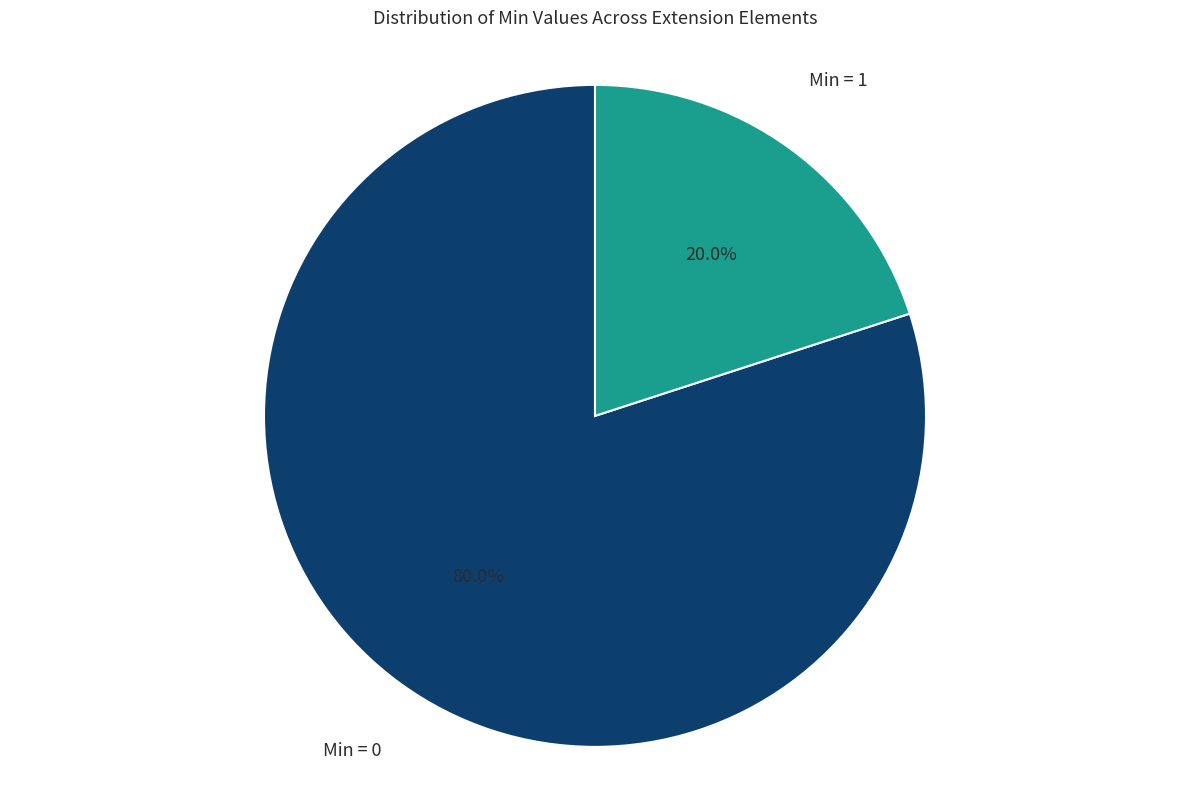

Which slice is the largest?

Min = 0